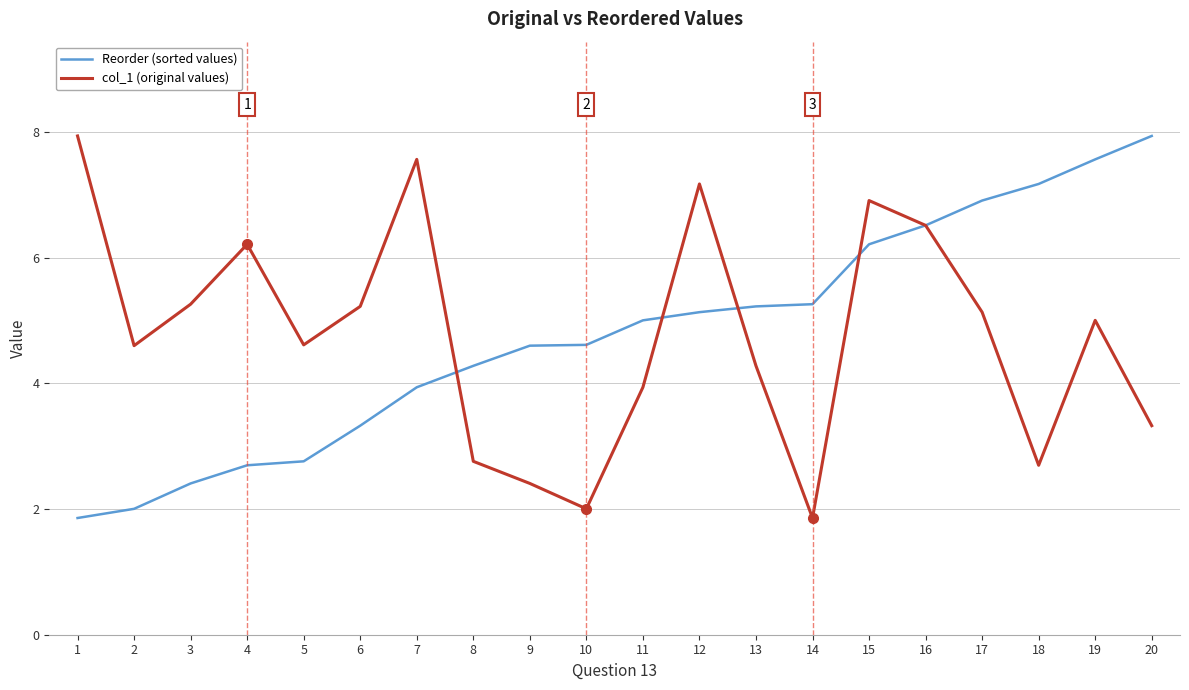

At 5, list the series in order from smallest to largest.

Reorder (sorted values), col_1 (original values)